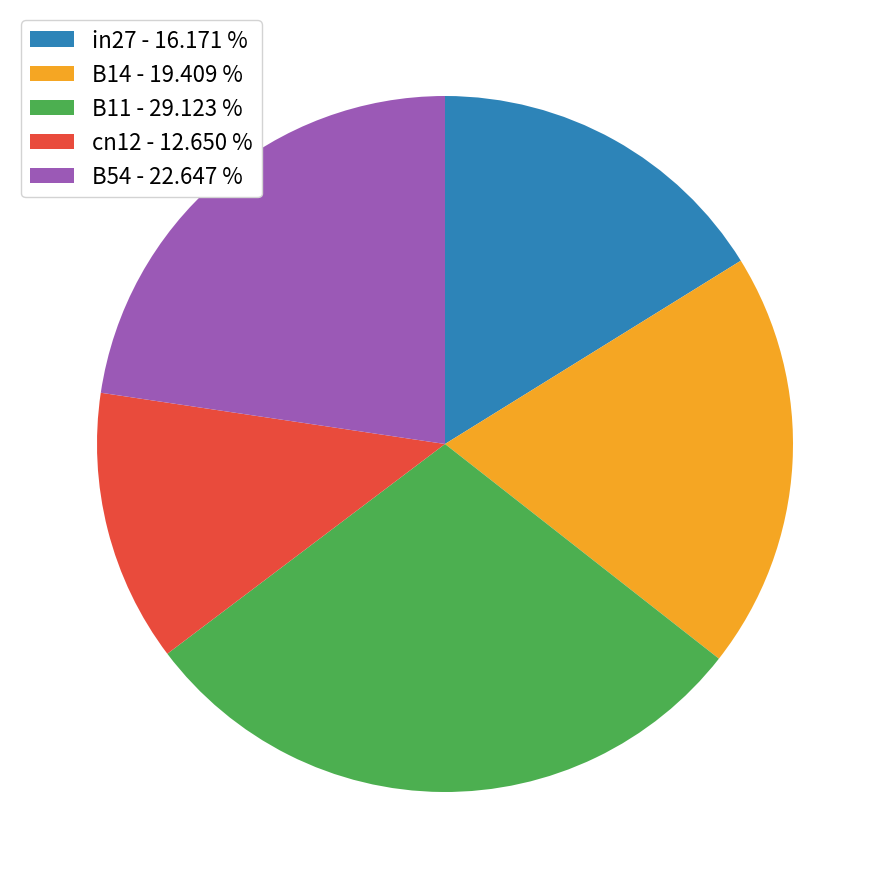

Does cn12 - 12.650 % account for over 50% of the chart?

No